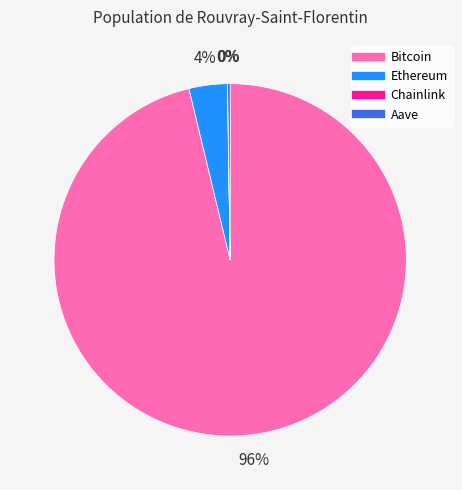

What percentage is the Ethereum slice, to the nearest percent?

4%